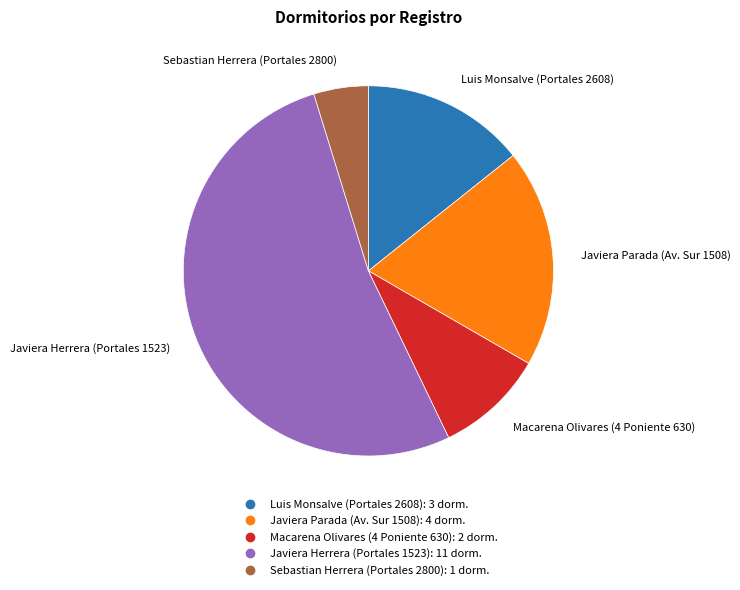

Is there any slice that represents more than half of the pie?

Yes